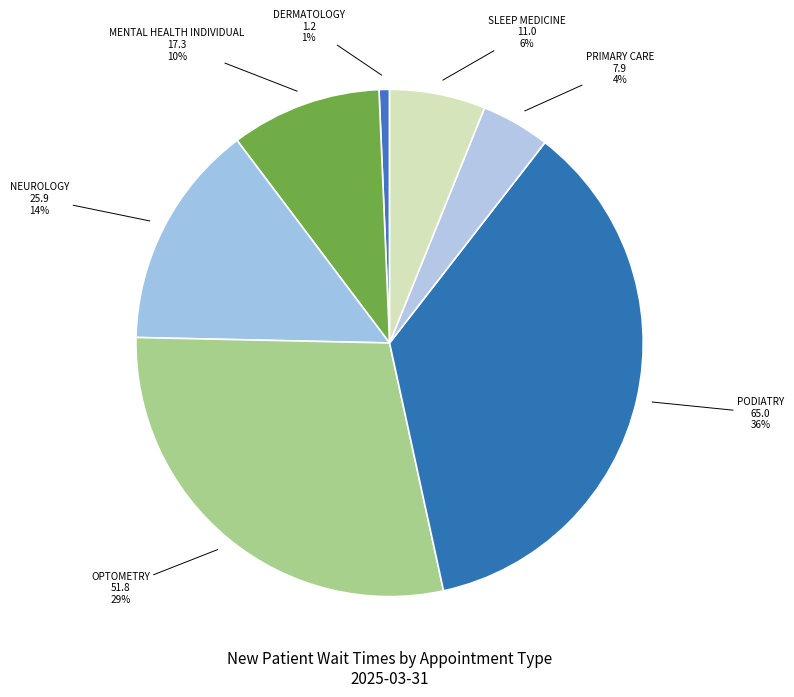

To the nearest percent, what percentage of the pie is PRIMARY CARE?

4%